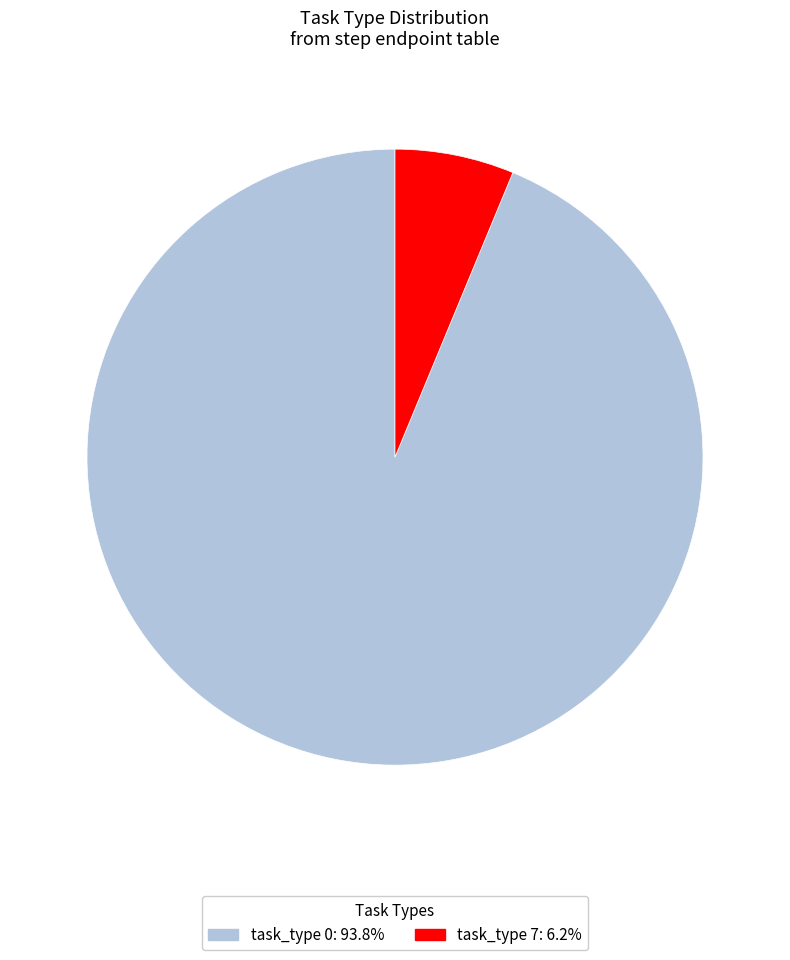

Count the number of slices in the pie.

2